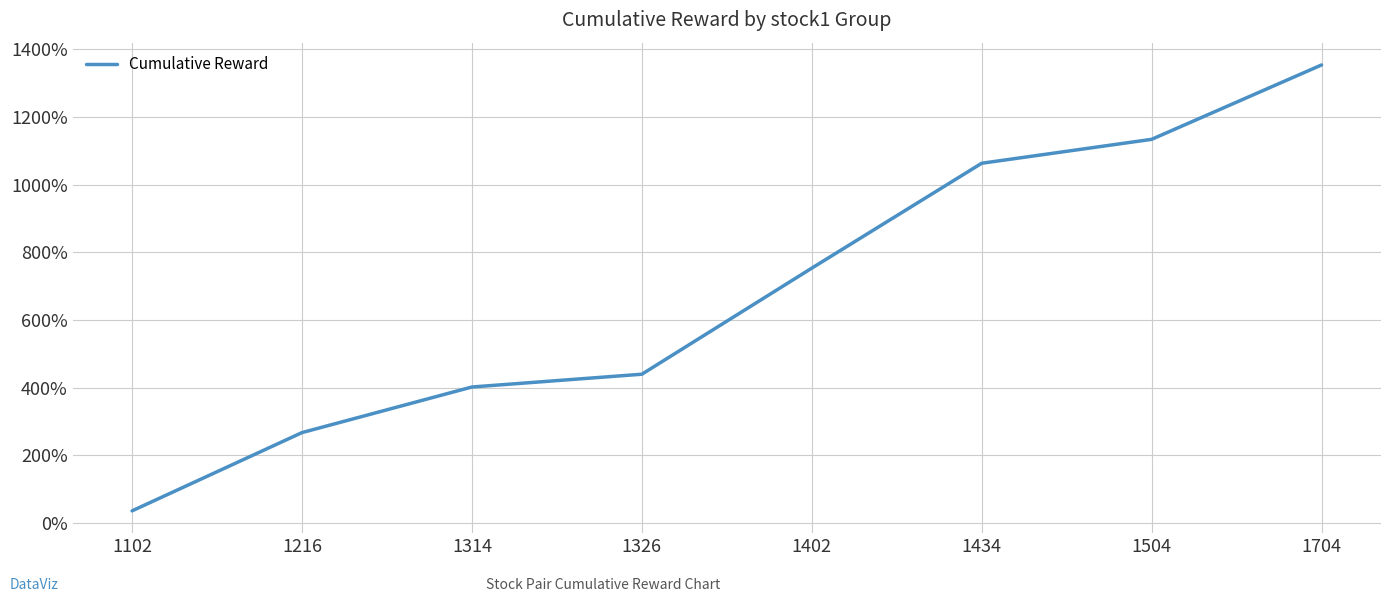

Between 1314 and 1326, which is larger?

1326